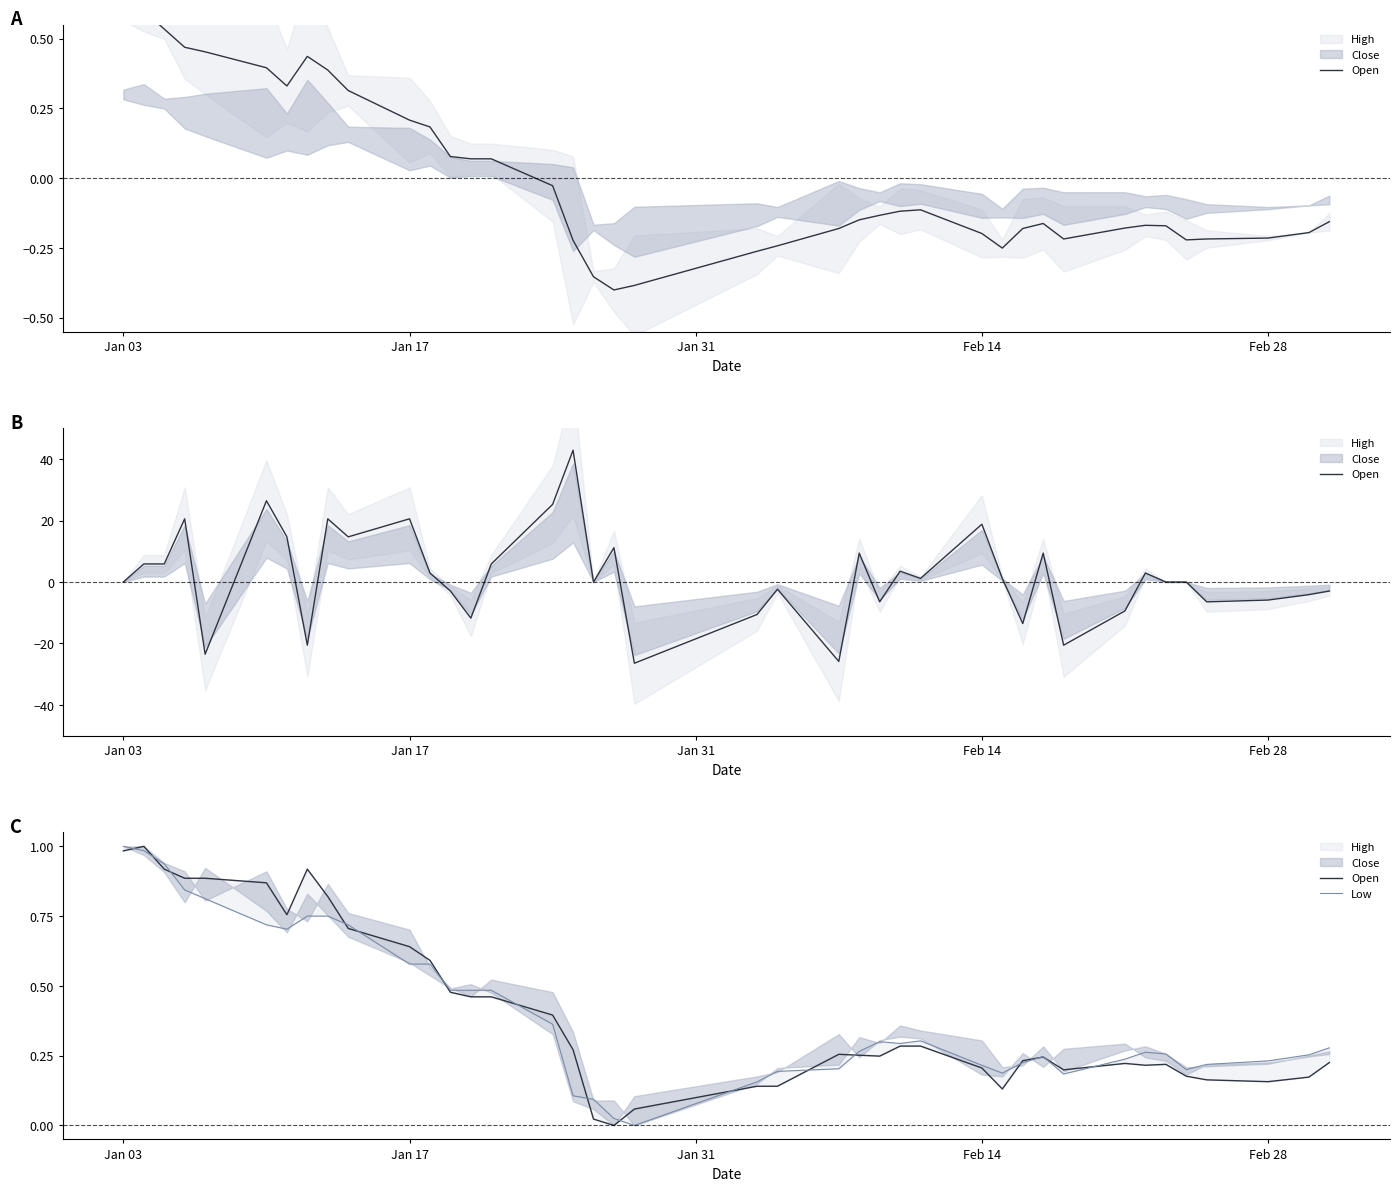

Which series has the widest spread of values?

Open